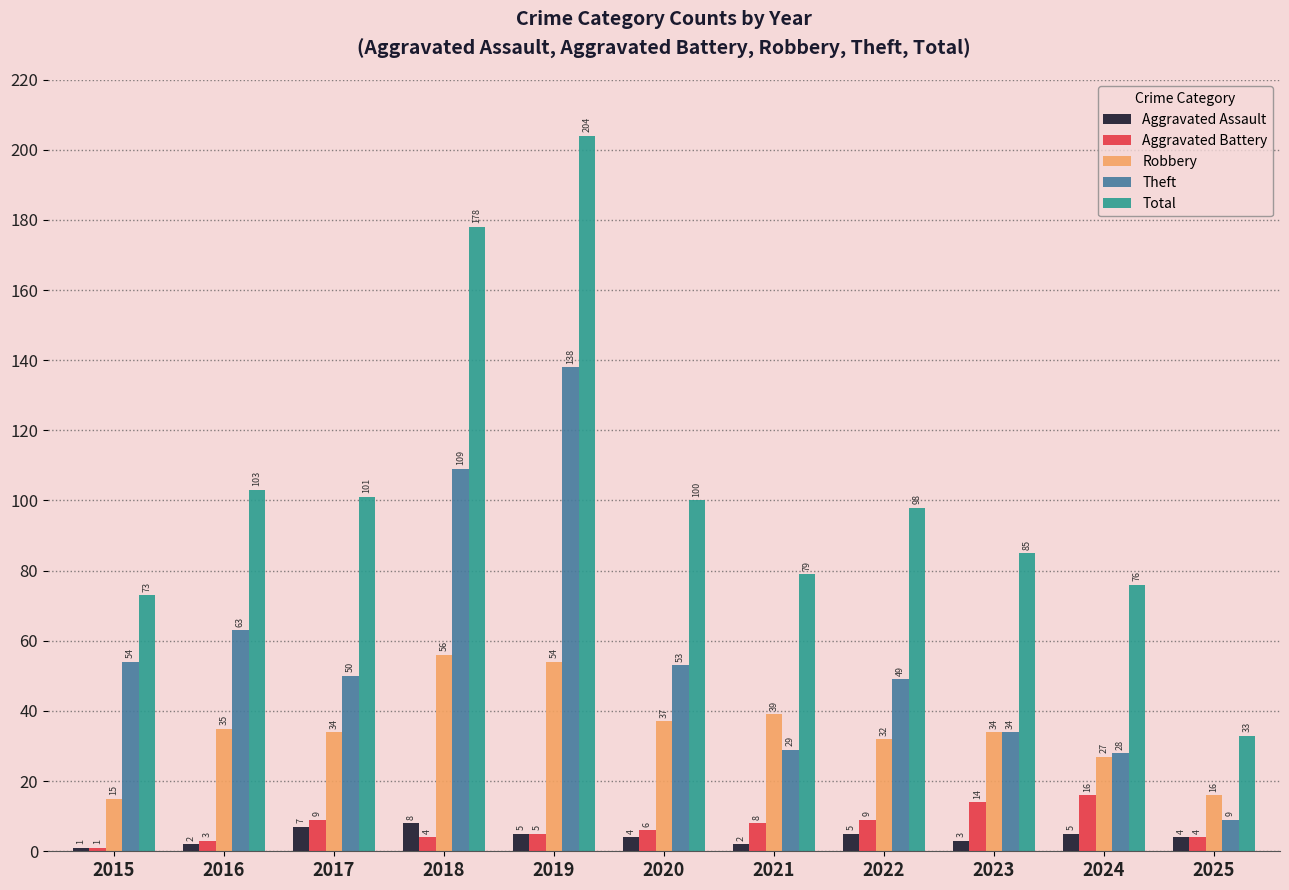

What are all the series names shown in the legend?

Aggravated Assault, Aggravated Battery, Robbery, Theft, Total